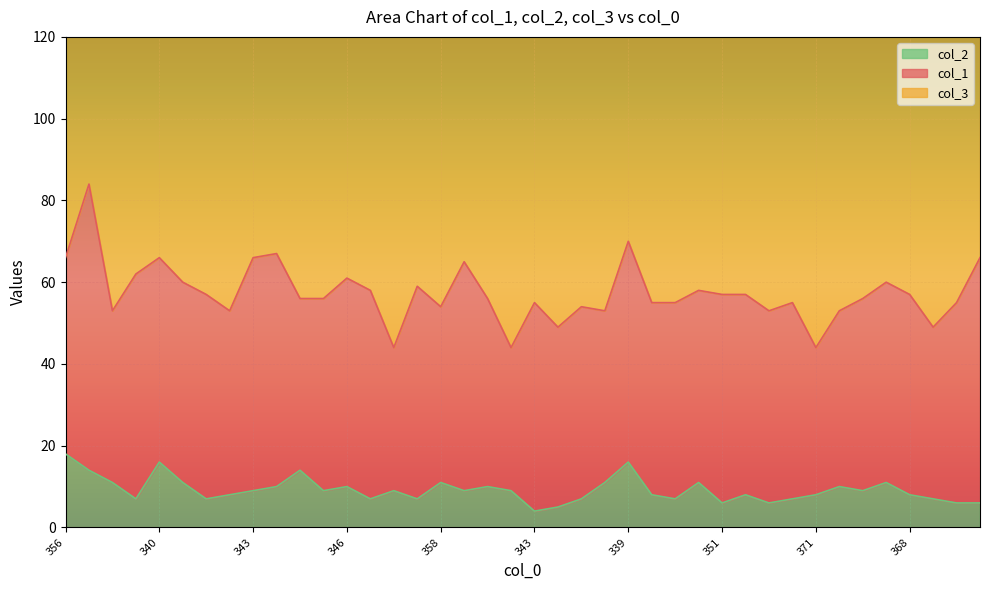

How many lines are shown in the chart?

3